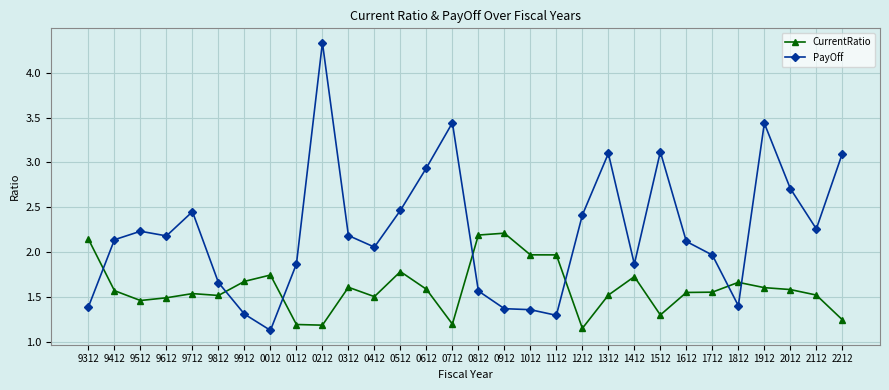

After their last crossing, which series has the higher values: CurrentRatio or PayOff?

PayOff